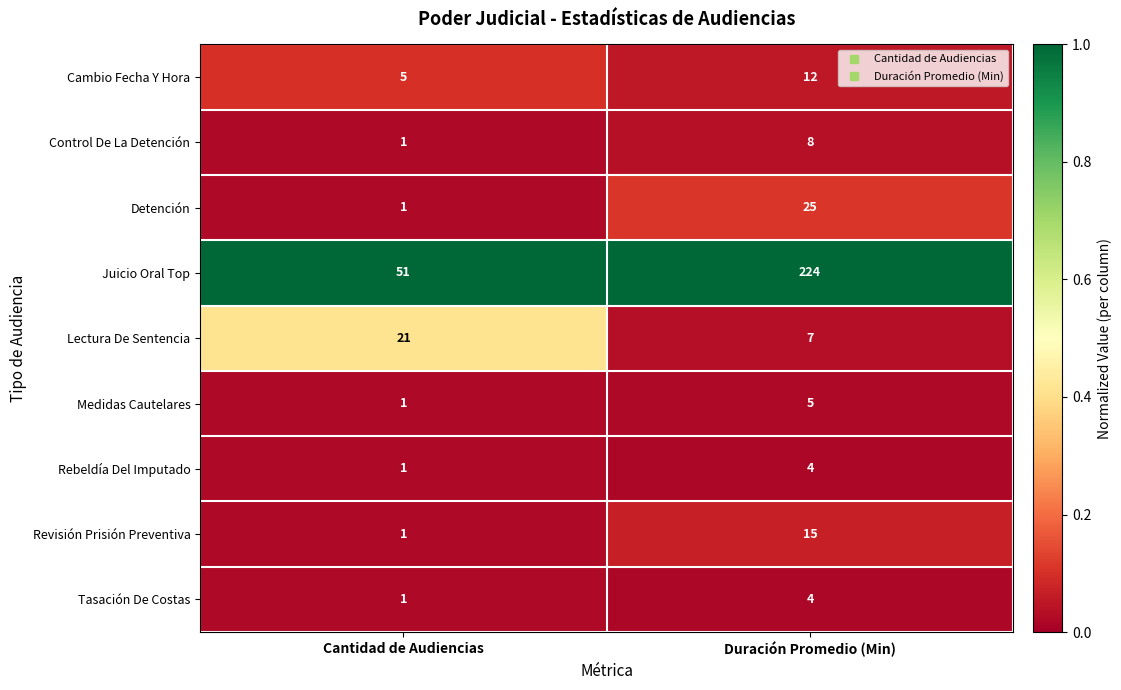

Where is Rebeldía Del Imputado nearest to the value 2?

Cantidad de Audiencias